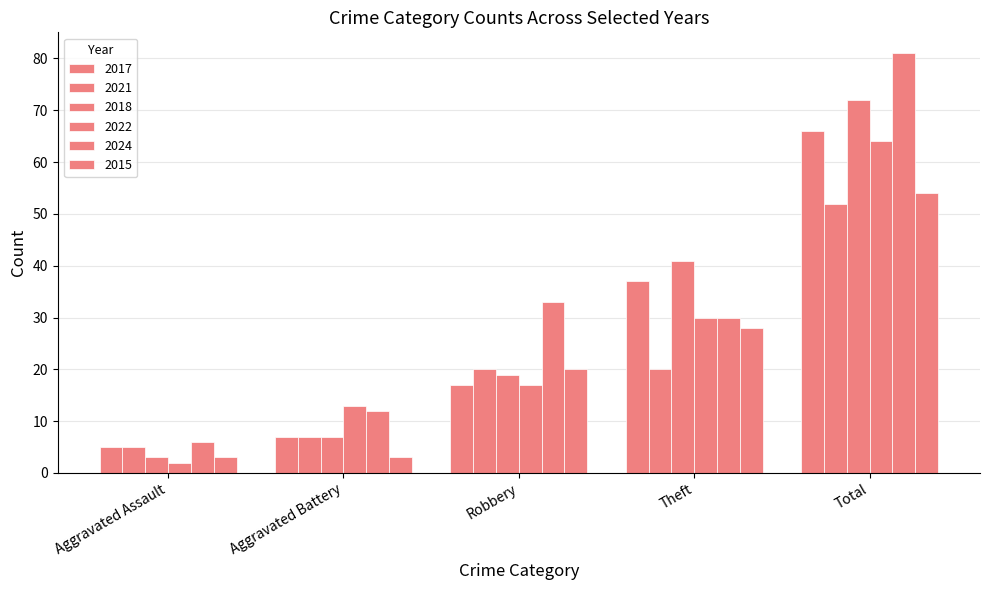

How many bars are there in each group?

6